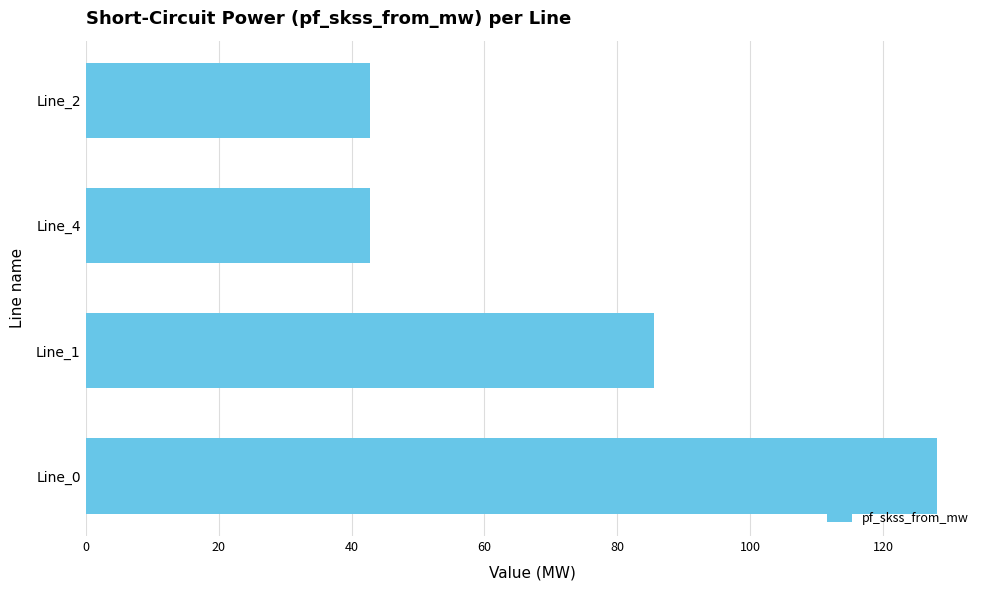

How many values are below 85?

2